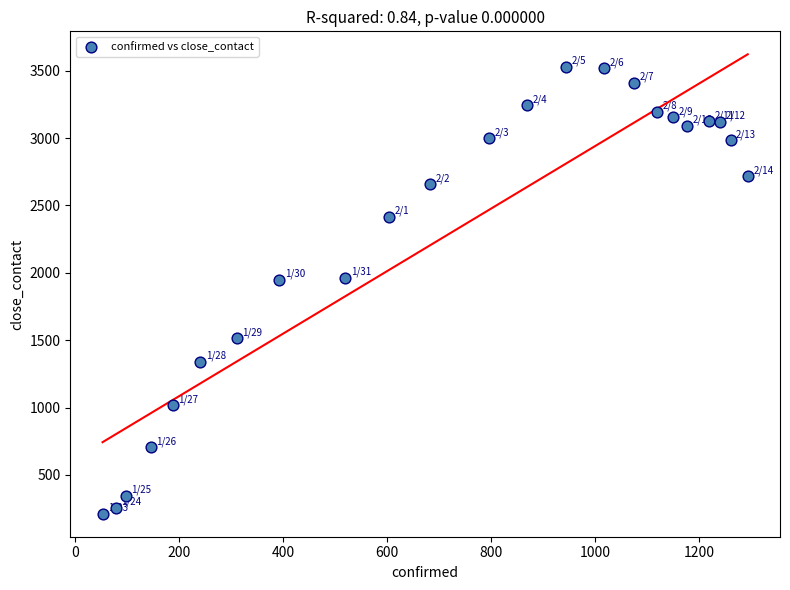

What is the range of X values (max minus min)?

1241